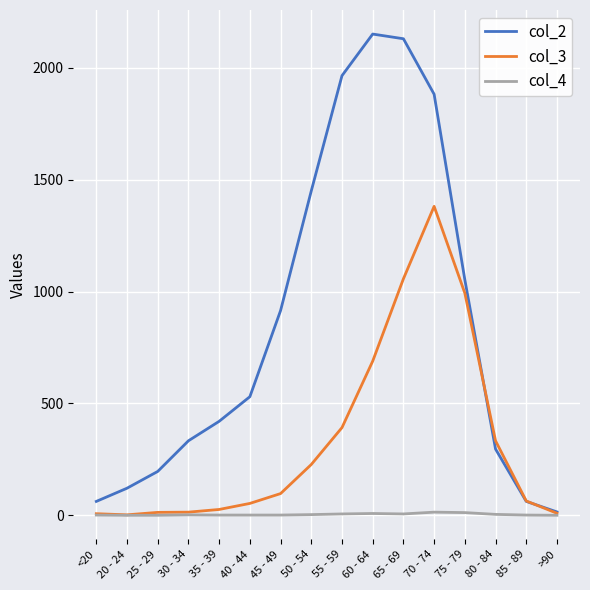

What is the maximum value shown in the chart?

2151